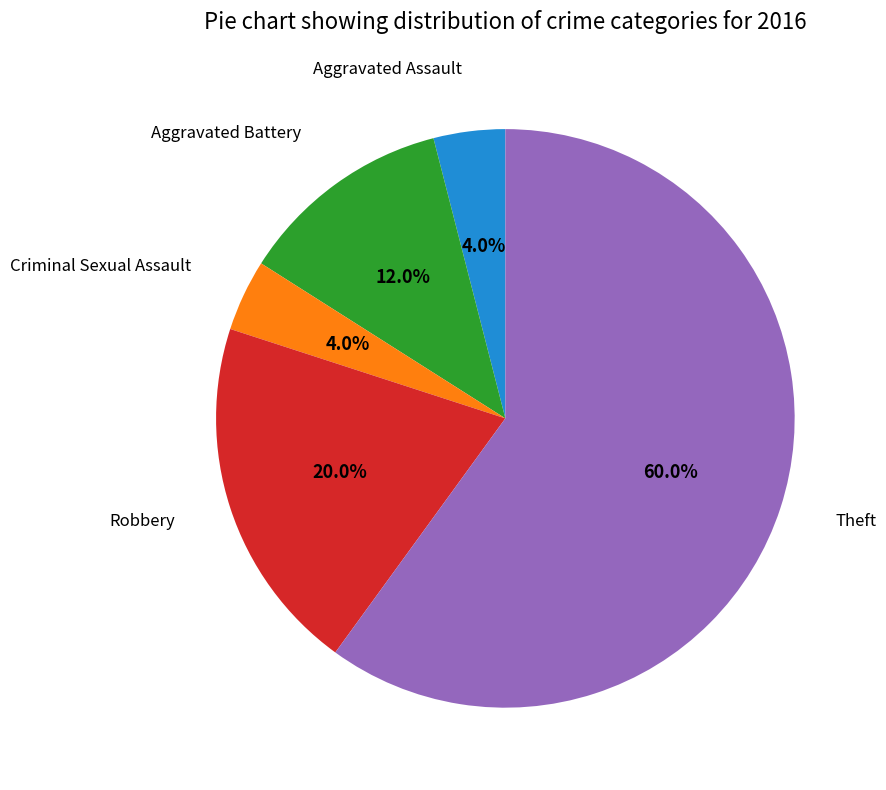

Between Robbery and Aggravated Assault, which is larger?

Robbery